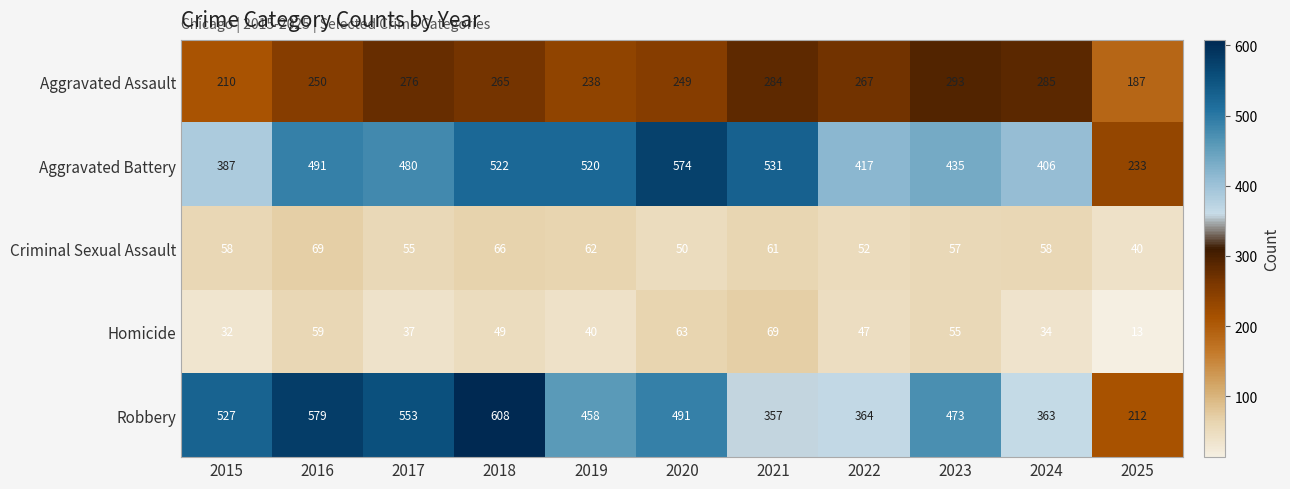

The value of Homicide at 2025 is 13. True or false?

True